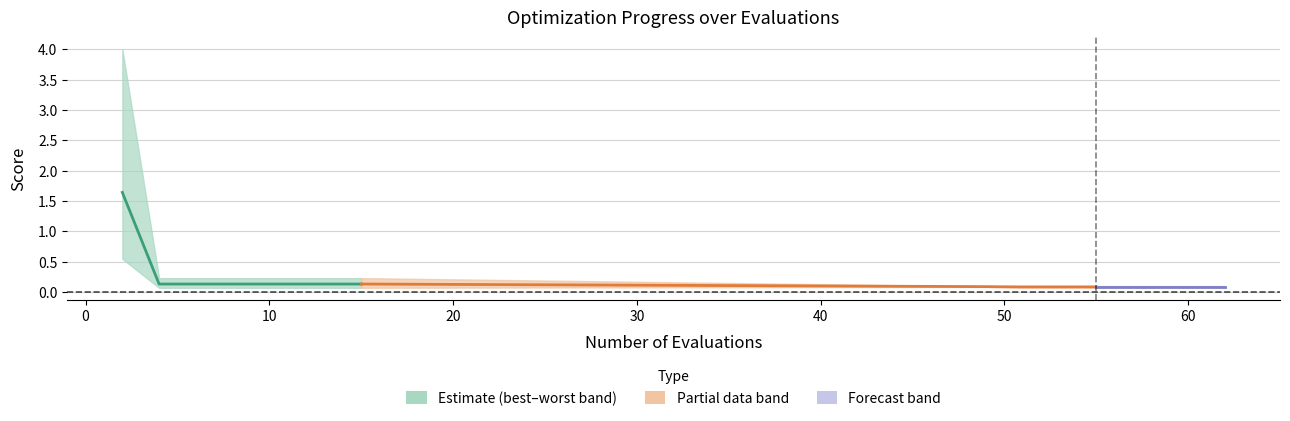

Between 30 and 0, which is larger?

30